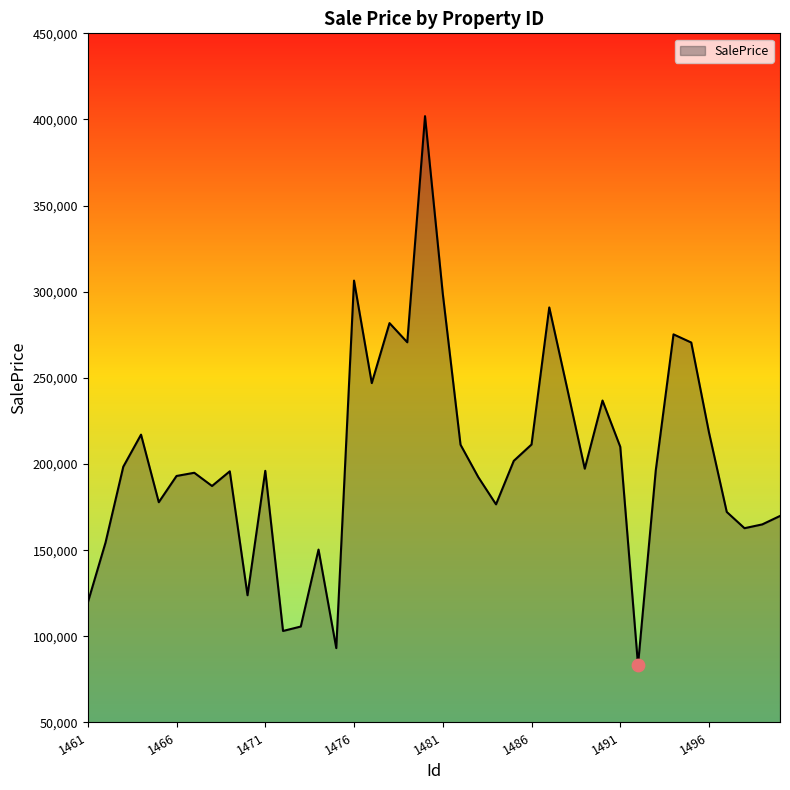

What is the maximum value shown in the chart?

401935.4